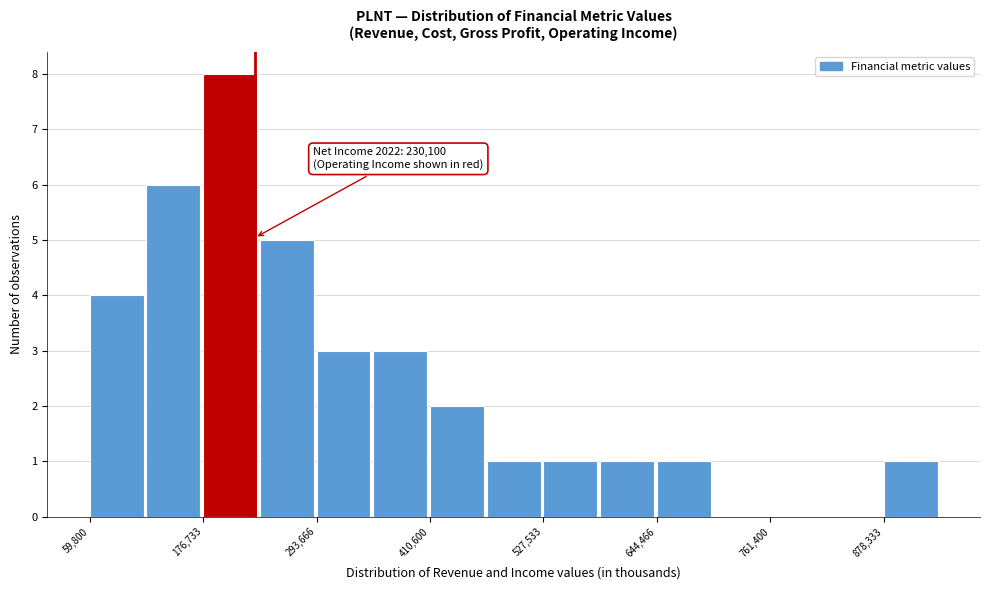

Around what value on the x-axis is the tallest bar? Give the approximate position of its centre, as read against the axis.

200000